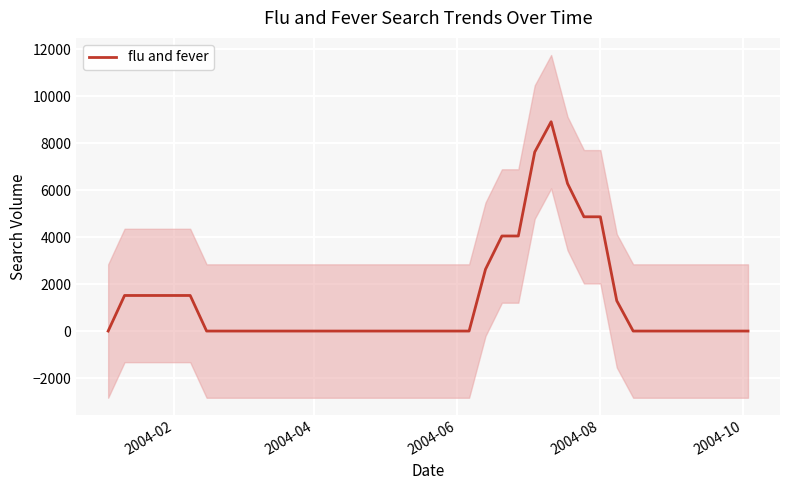

True or false: the data has more than 1 interior local peaks.

False